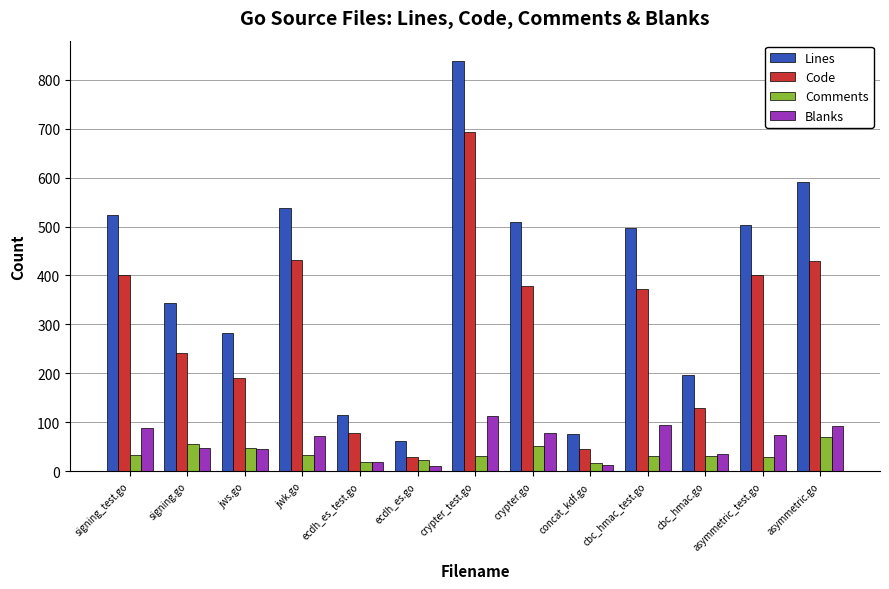

What is the total value across all series at signing.go?

686